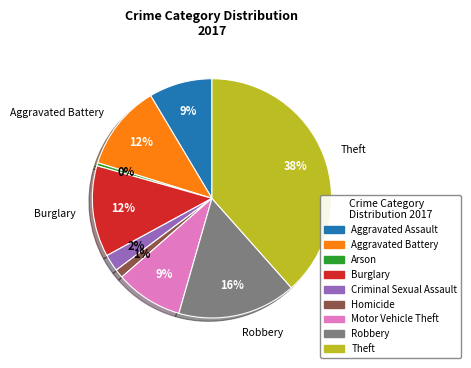

Which category has the biggest portion of the pie?

Theft